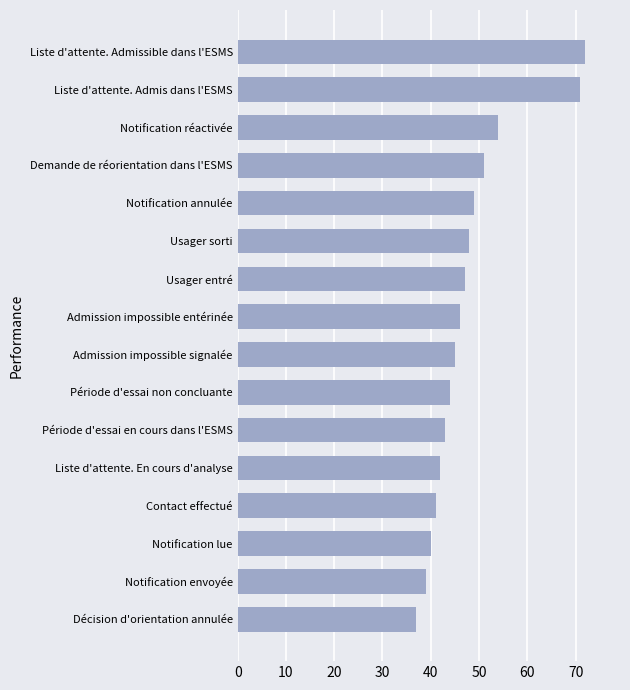

List the labels in order of value, largest first.

Liste d'attente. Admissible dans l'ESMS, Liste d'attente. Admis dans l'ESMS, Notification réactivée, Demande de réorientation dans l'ESMS, Notification annulée, Usager sorti, Usager entré, Admission impossible entérinée, Admission impossible signalée, Période d'essai non concluante, Période d'essai en cours dans l'ESMS, Liste d'attente. En cours d'analyse, Contact effectué, Notification lue, Notification envoyée, Décision d'orientation annulée